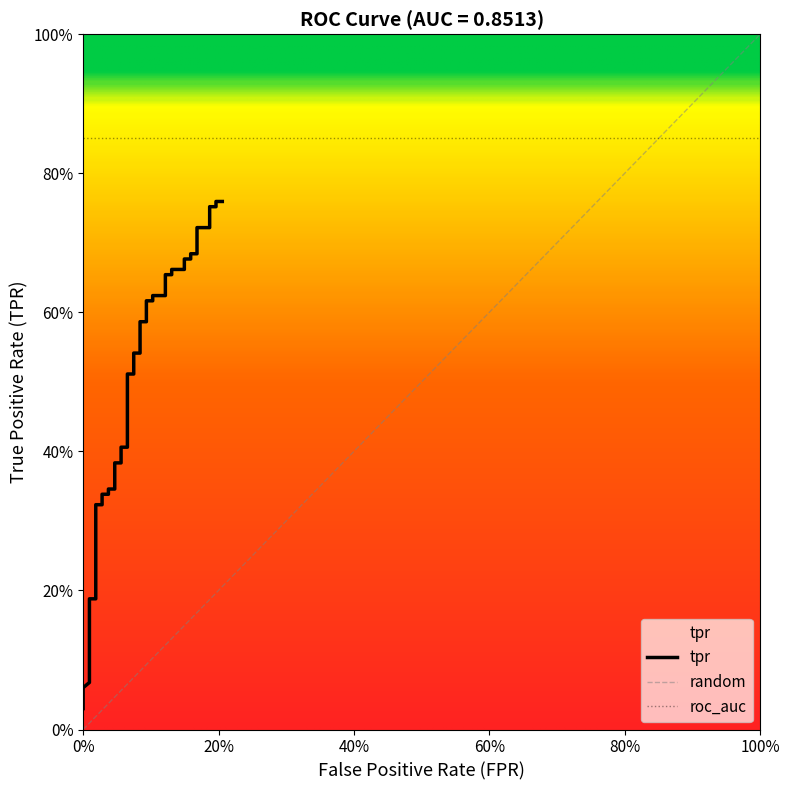

What is the difference between the maximum and second lowest values?

0.7